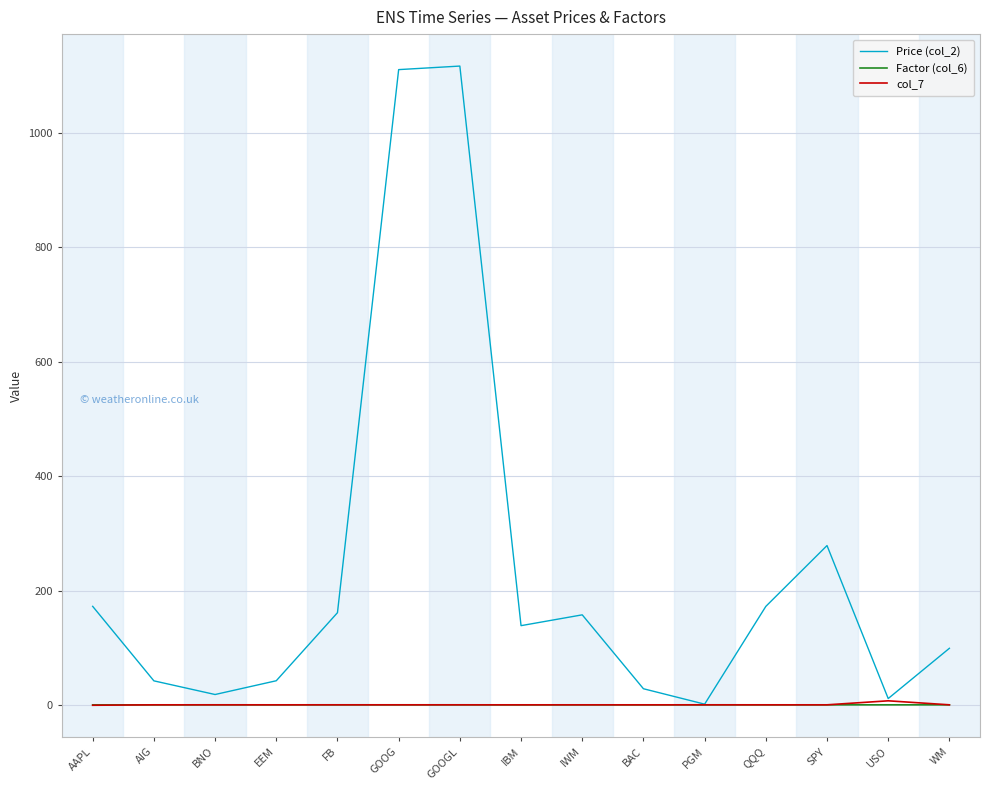

What is the approximate value of Factor (col_6) at USO?

1.0